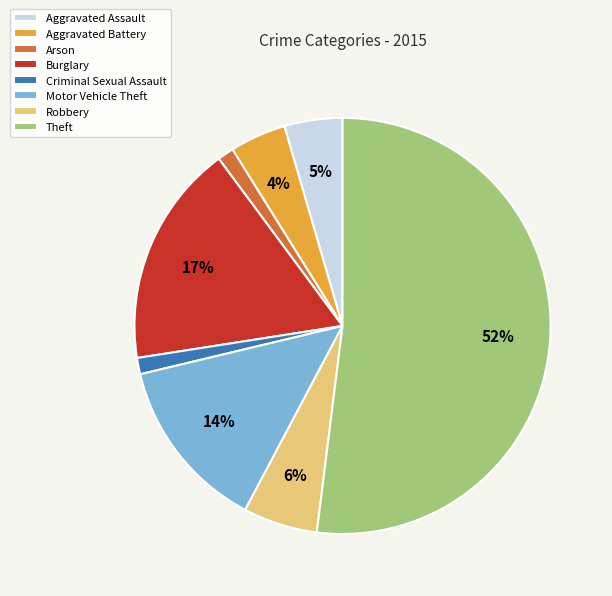

What percentage is the Burglary slice, to the nearest percent?

17%